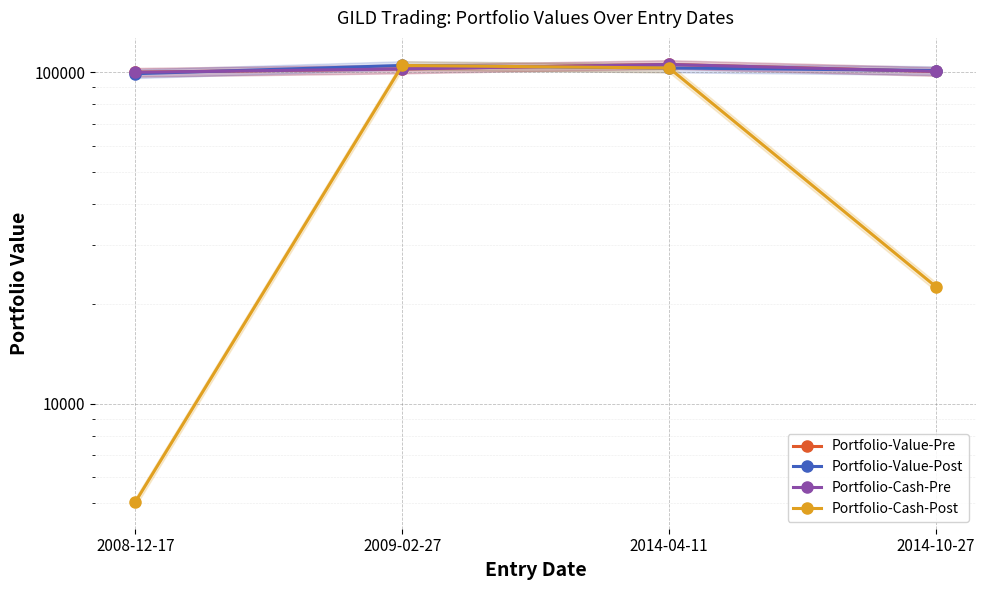

True or false: Portfolio-Value-Pre has a value of 181661.7 at 2014-04-11.

False